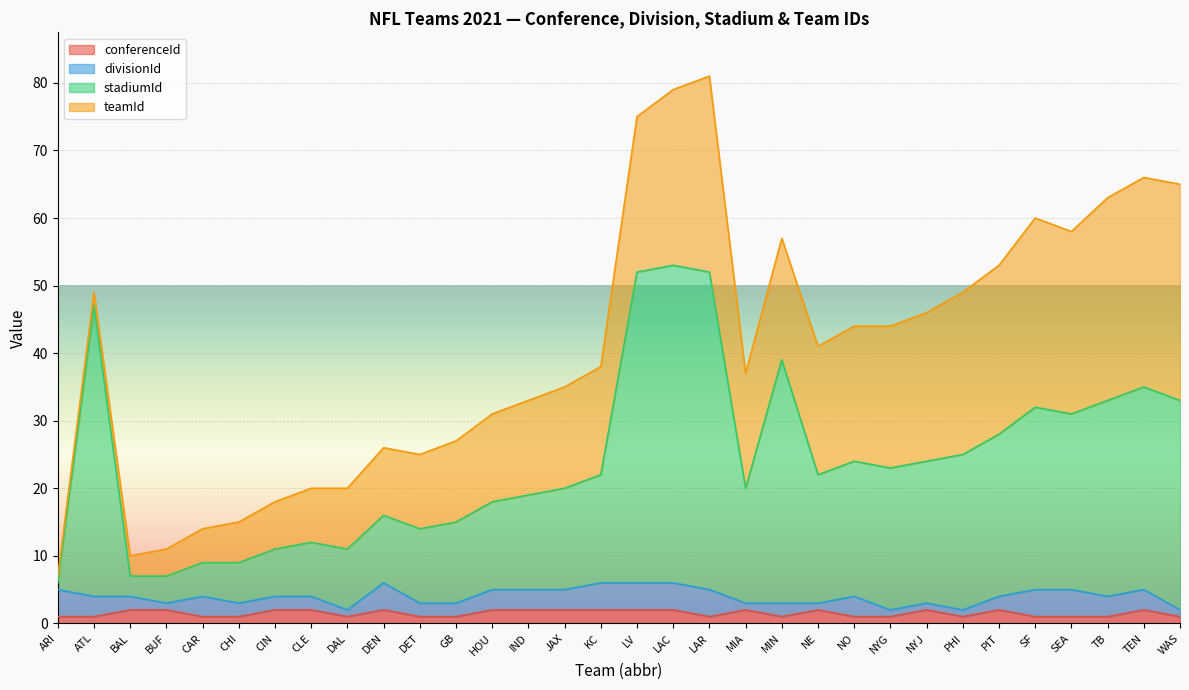

At which category is the sum across all series the highest?

LAC